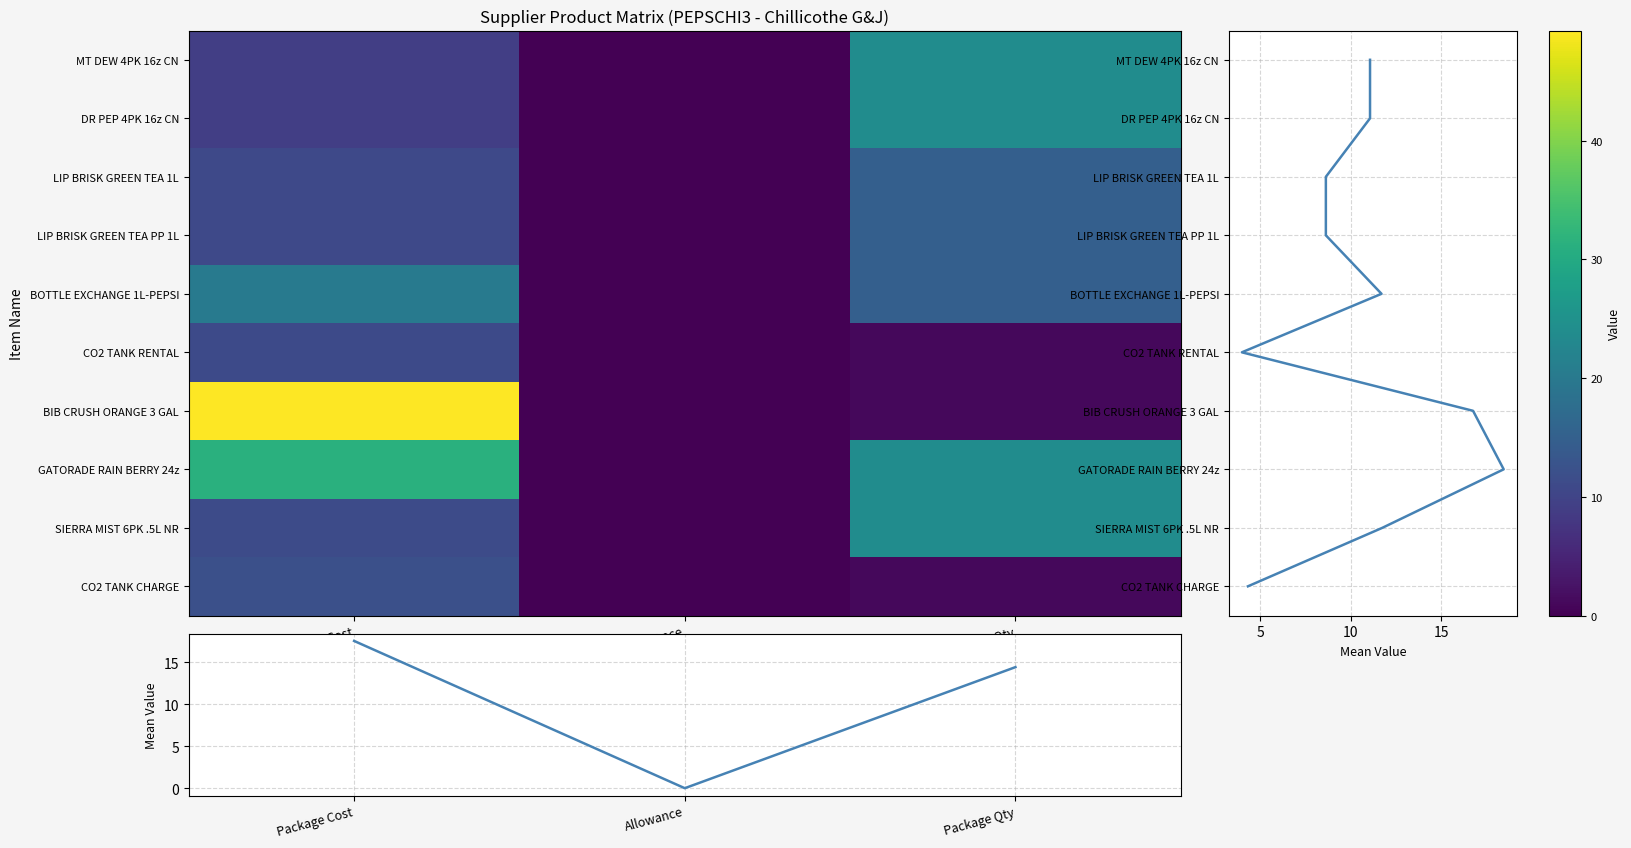

What is the difference between the maximum and second lowest values in the LIP BRISK GREEN TEA 1L series?

4.1